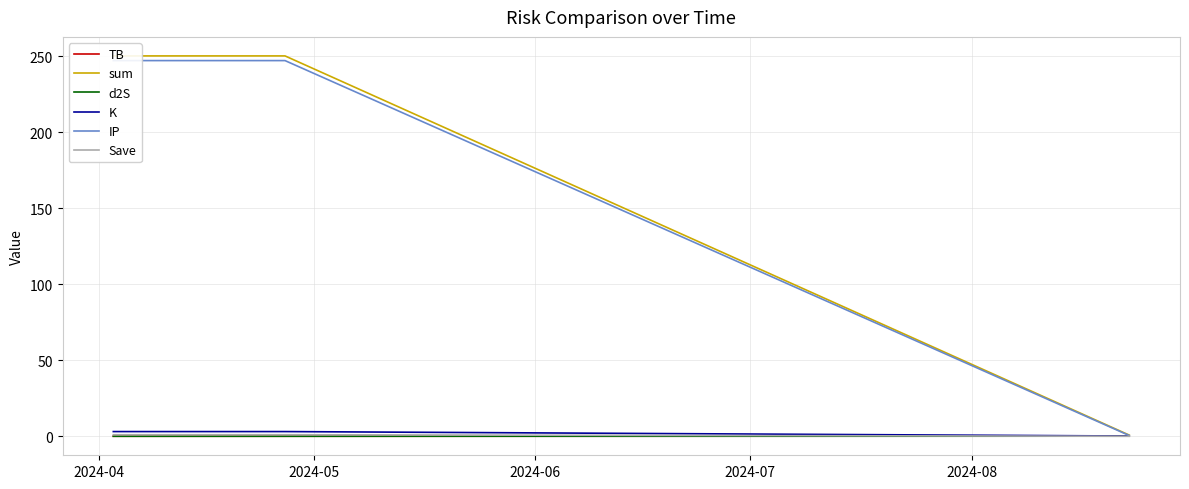

Where is sum nearest to the value 125?

2024-06